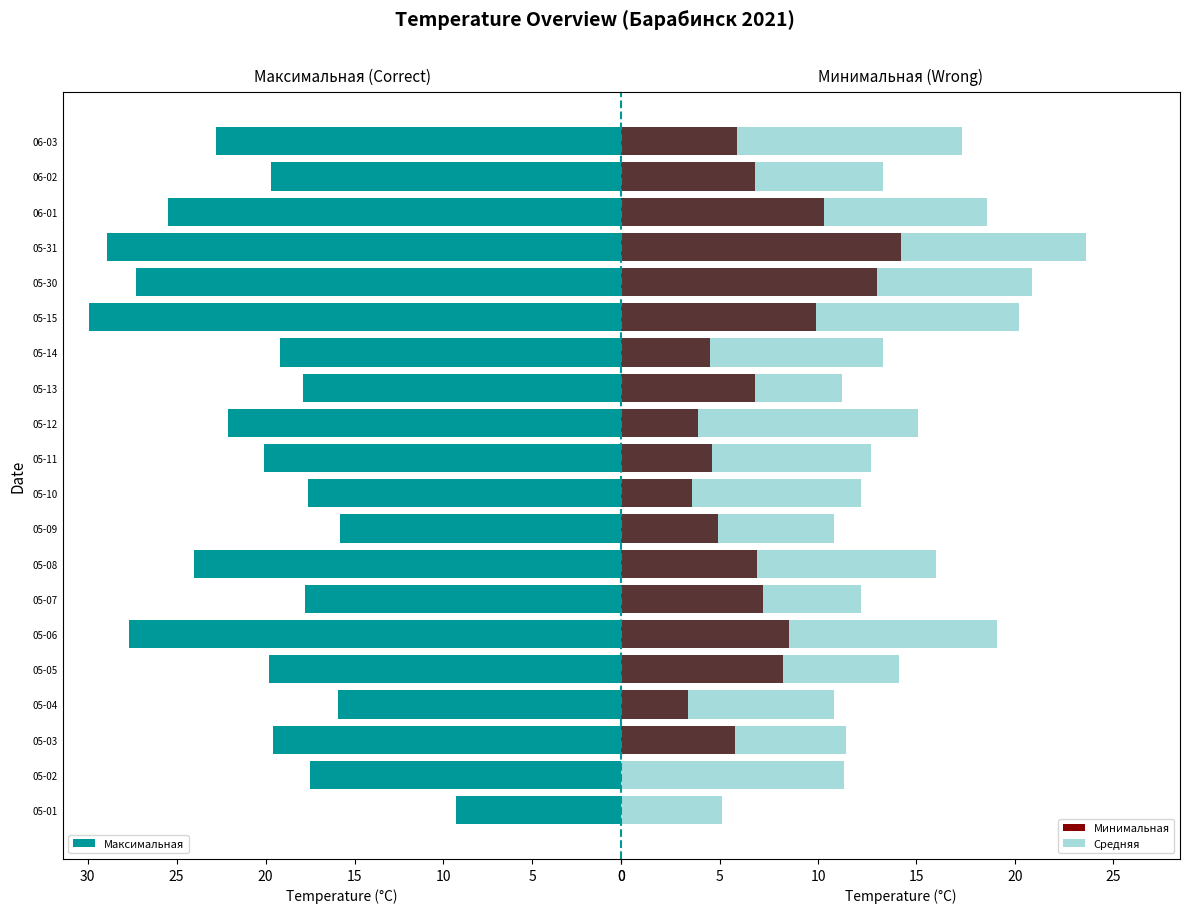

What is the average value of the Максимальная series?

20.9